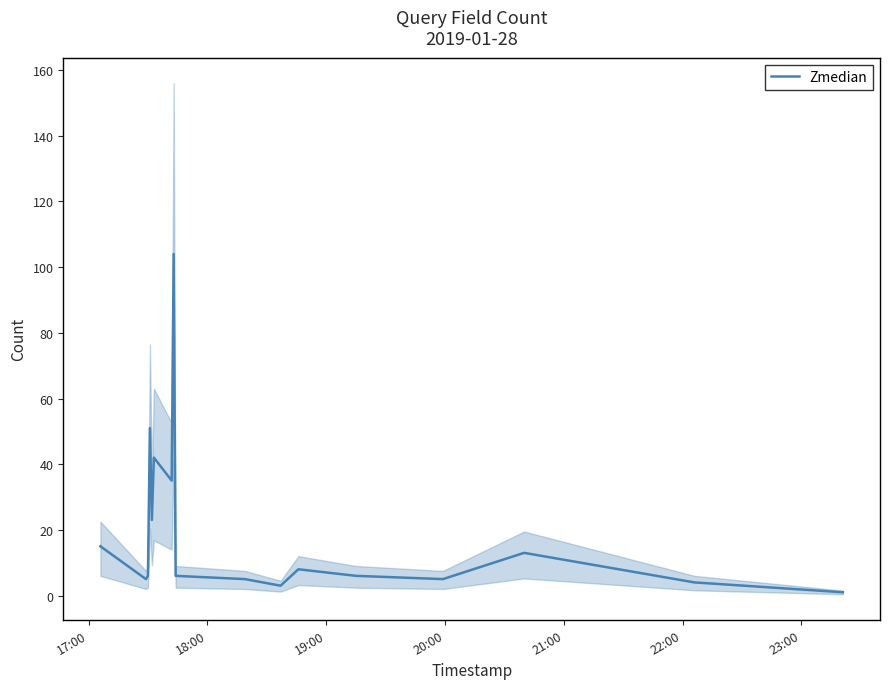

What is the maximum value for Zmedian?

104